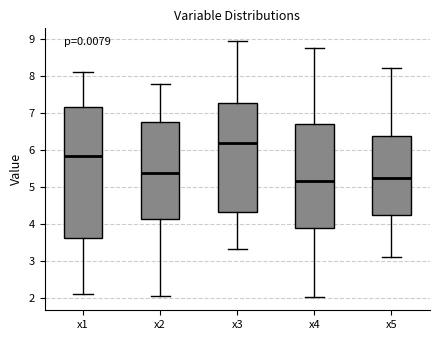

Reading left to right, transcribe this box plot: for each box, give where its median line is, the range the box spans, and where its two whiskers end, as read against the y-axis. The values are not printed on the chart, so give them approximately, as read against the axis.

x1: median 5.8, box 3.6 to 7.1, whiskers 2.1 to 8.1
x2: median 5.4, box 4.1 to 6.7, whiskers 2.0 to 7.8
x3: median 6.2, box 4.3 to 7.2, whiskers 3.3 to 8.9
x4: median 5.2, box 3.9 to 6.7, whiskers 2.0 to 8.7
x5: median 5.2, box 4.2 to 6.4, whiskers 3.1 to 8.2